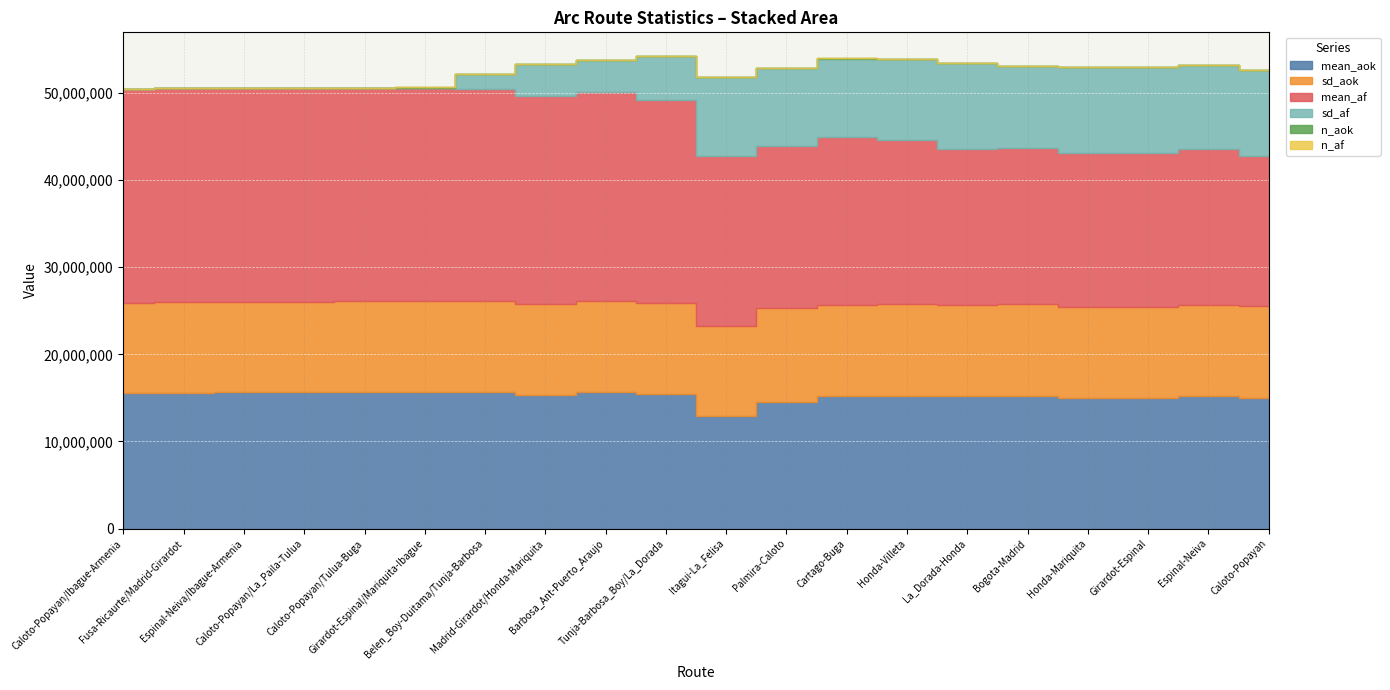

In n_af, how many points are higher than both neighbors (excluding endpoints)?

3